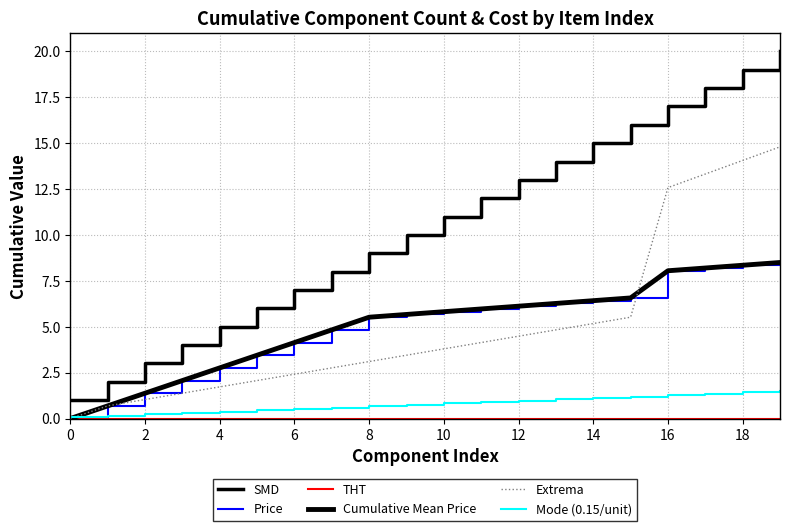

True or false: THT and Price intersect in this chart.

False